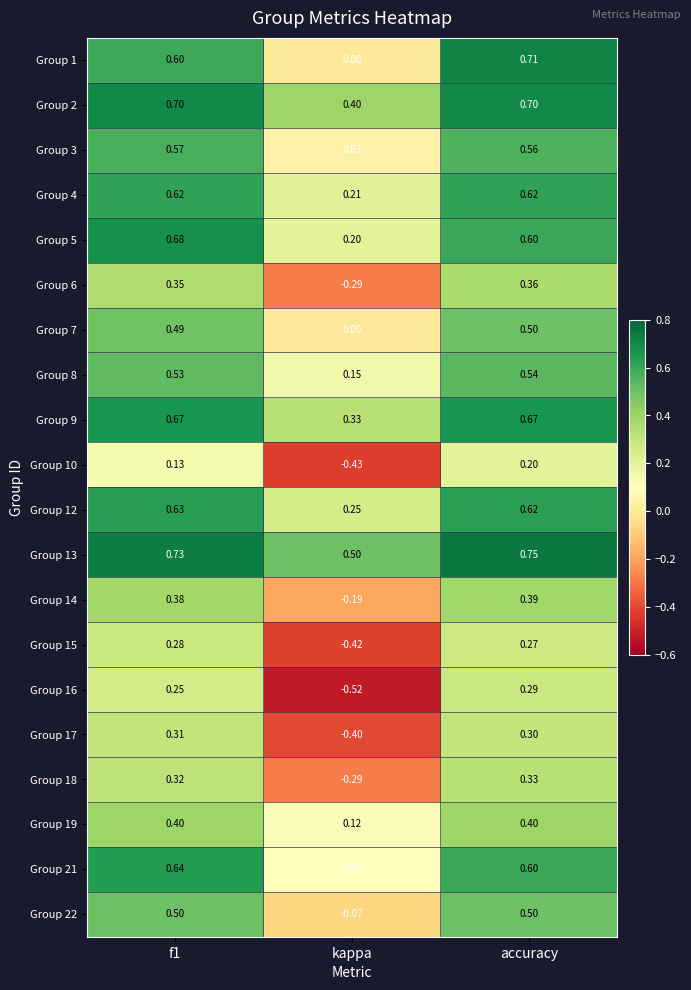

Which series has the largest total across all categories?

Group 13